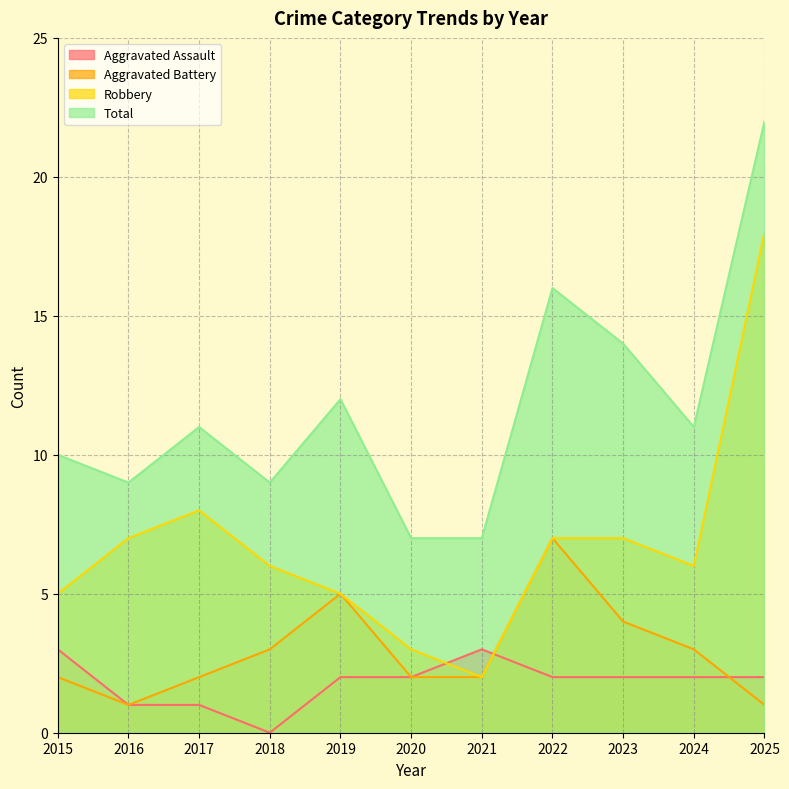

What is the approximate value of Aggravated Assault at 2023?

2